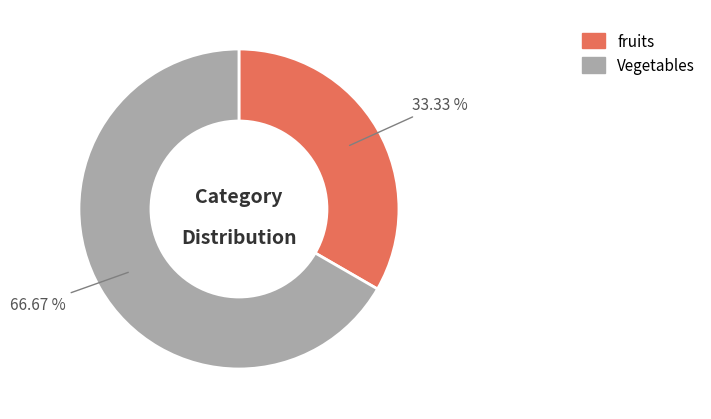

To the nearest percent, what is the difference between the largest and smallest slice percentages?

33%